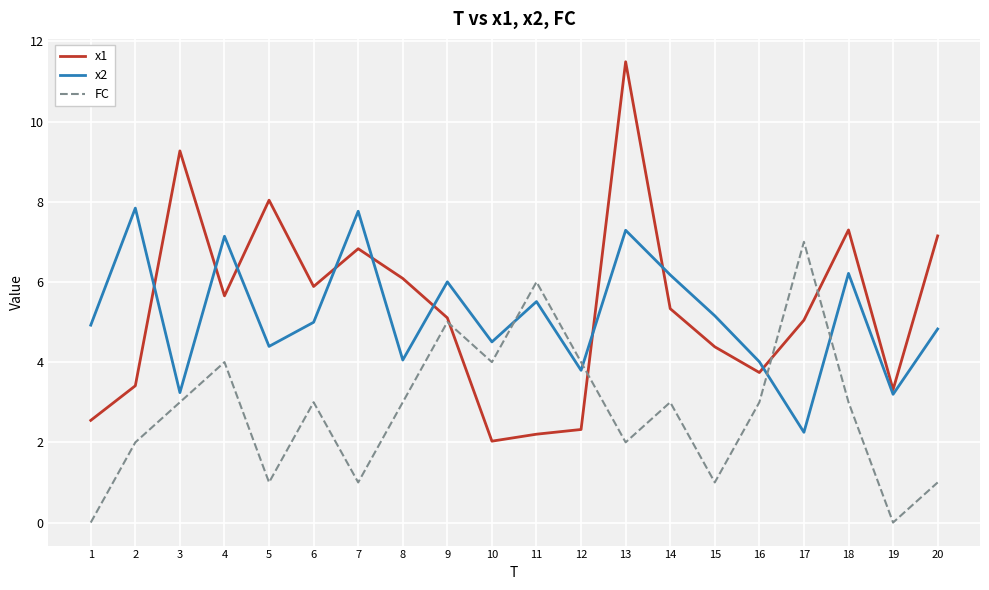

Where do FC and x1 first cross each other?

9 and 10